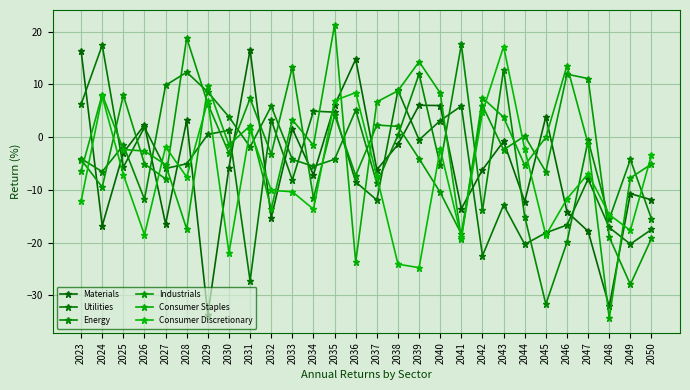

What is the lowest value of the Utilities series?

-27.2